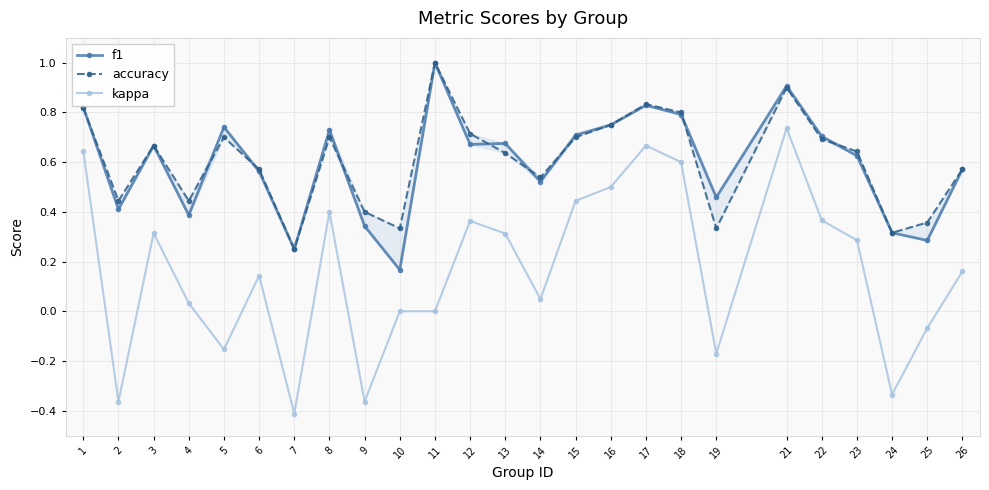

Where is f1 nearest to the value 0?

10